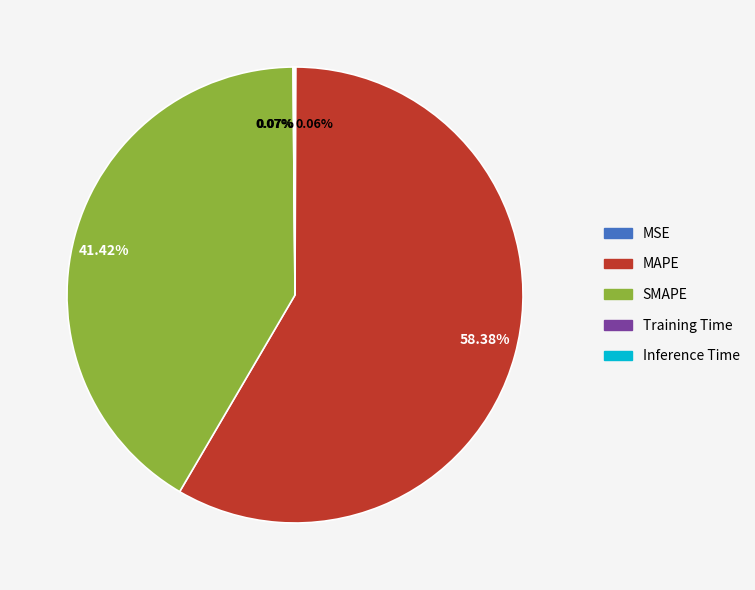

To the nearest percent, what is the difference between the largest and smallest slice percentages?

58%